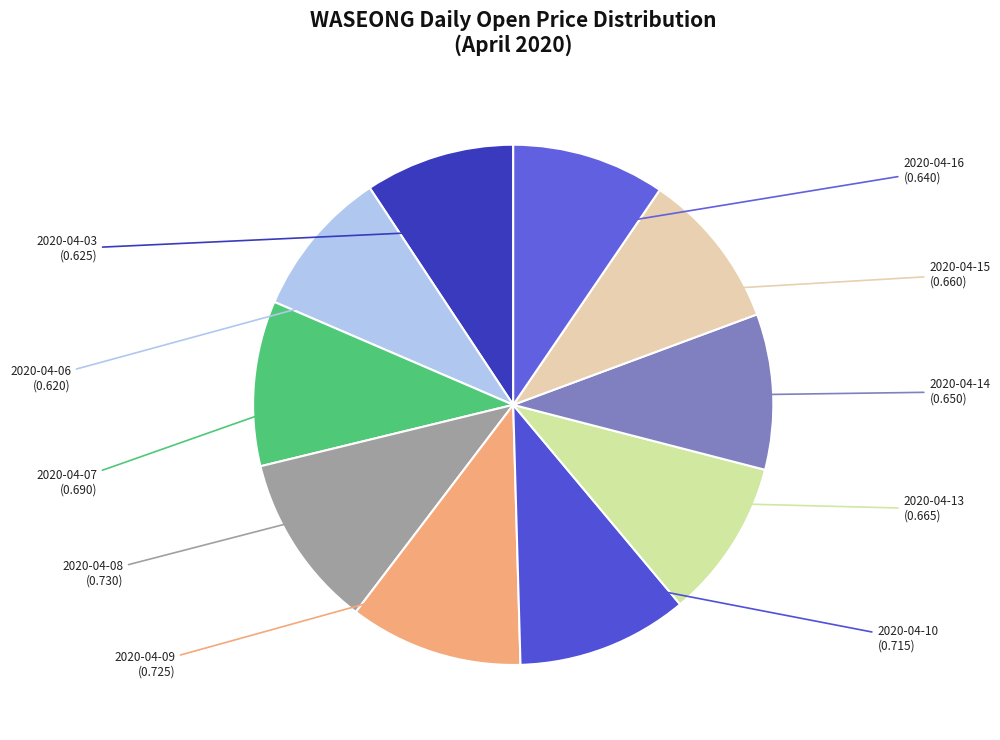

True or false: 2020-04-15 accounts for 1% of the total.

False